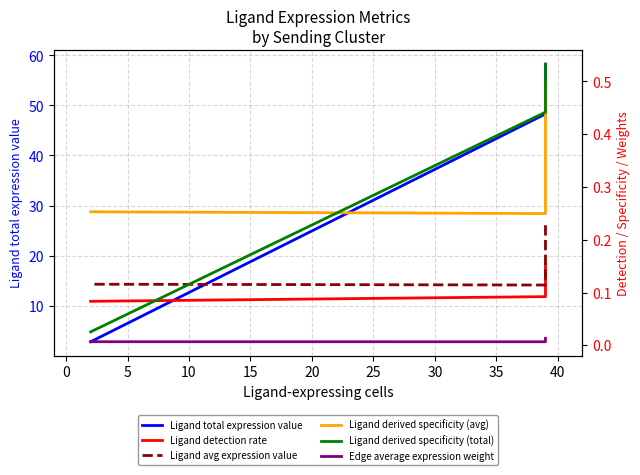

Is this an area chart (filled region under the line)?

No